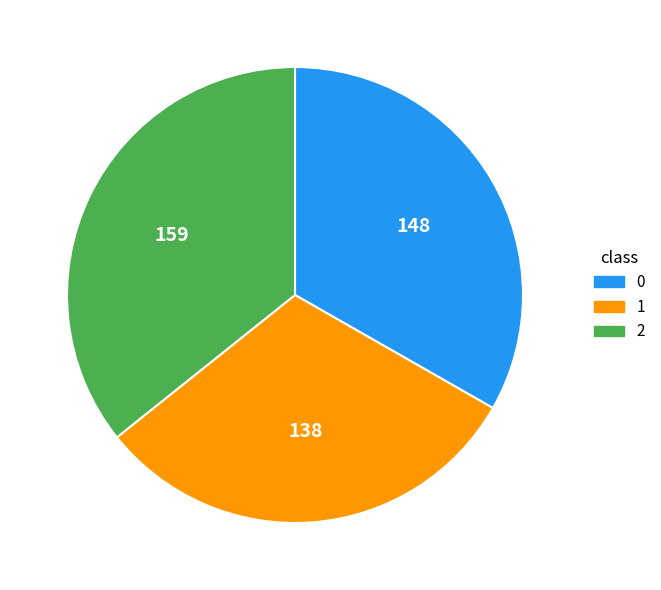

Combined, do 2 and 1 account for over 50%?

Yes